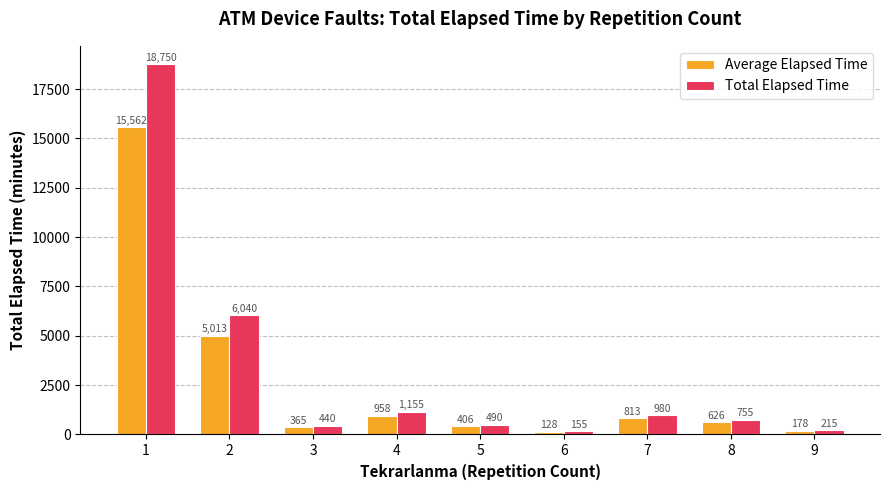

What is the difference between the Total Elapsed Time values at 9 and 5?

275.0